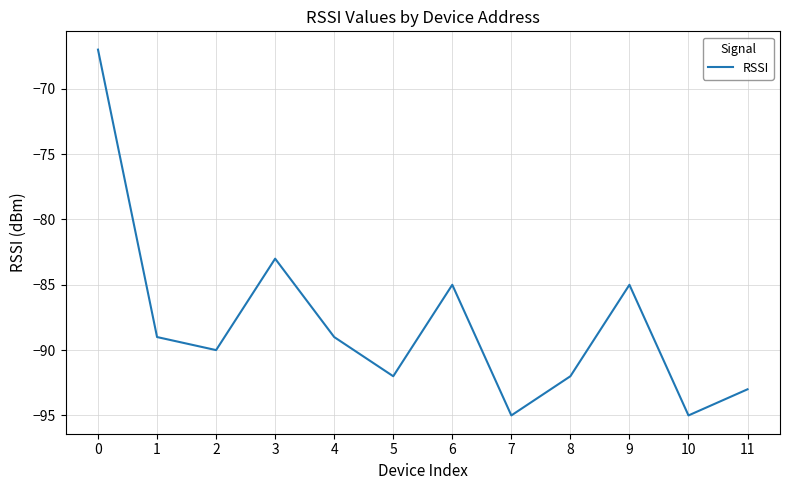

What is the maximum value shown in the chart?

-67